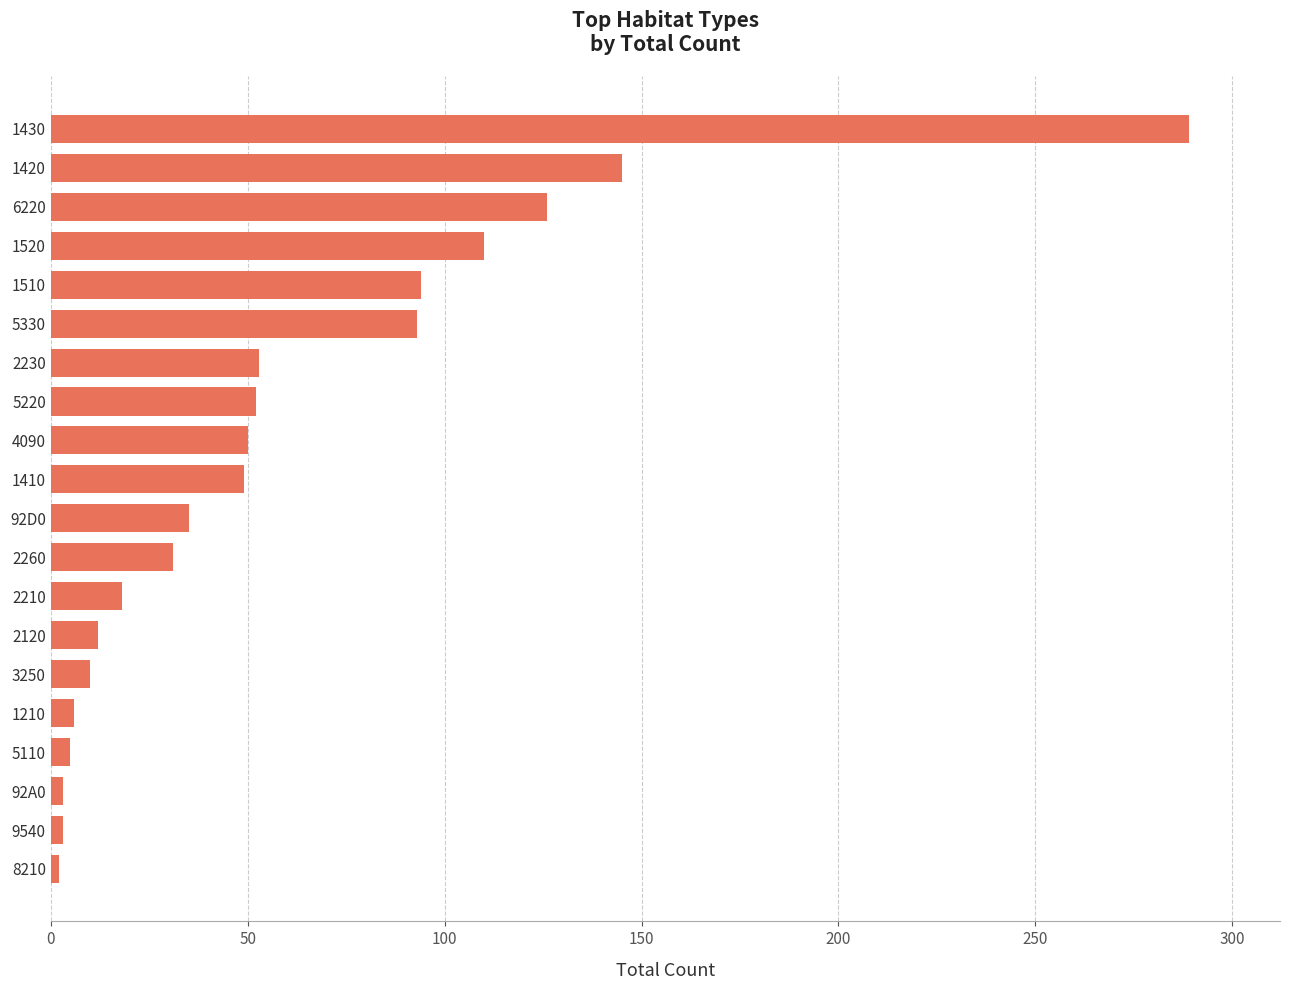

True or false: the data shows 49 at 1410.

True